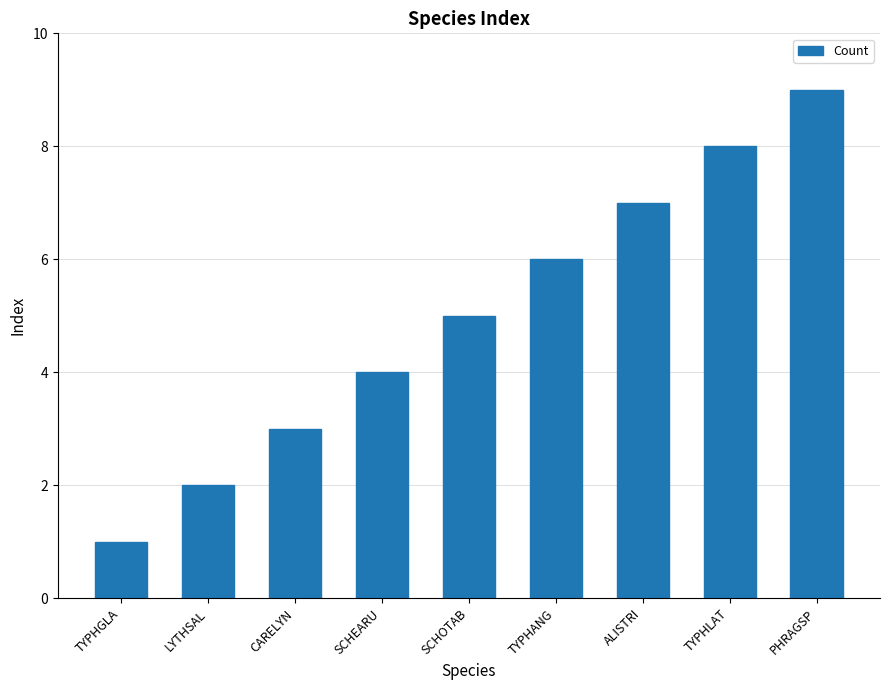

How many values are between 3 and 7?

5